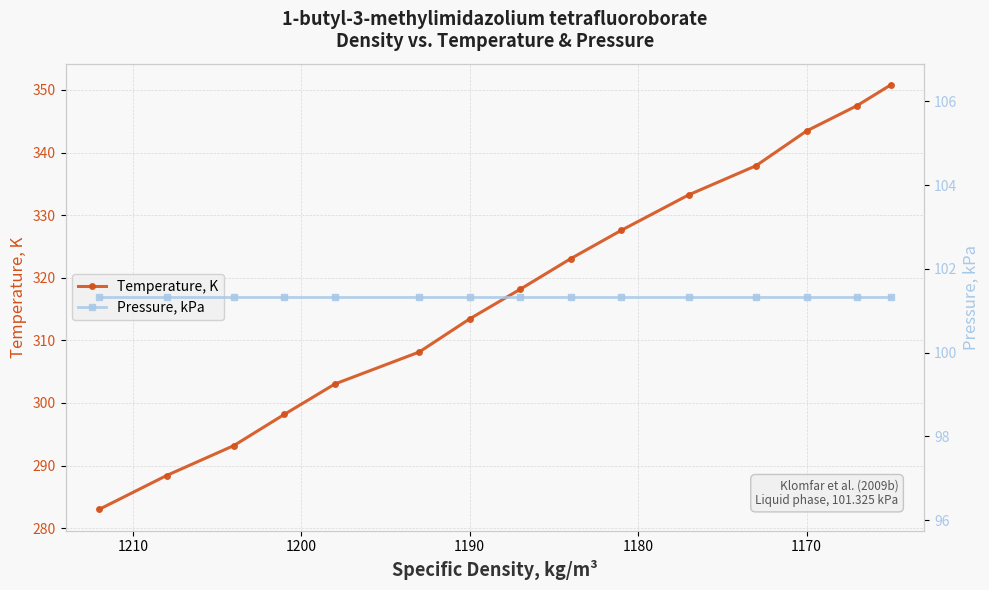

Count the number of data series in this chart.

2